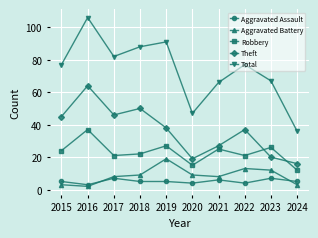

At which category does the chart reach its minimum across all series?

2016